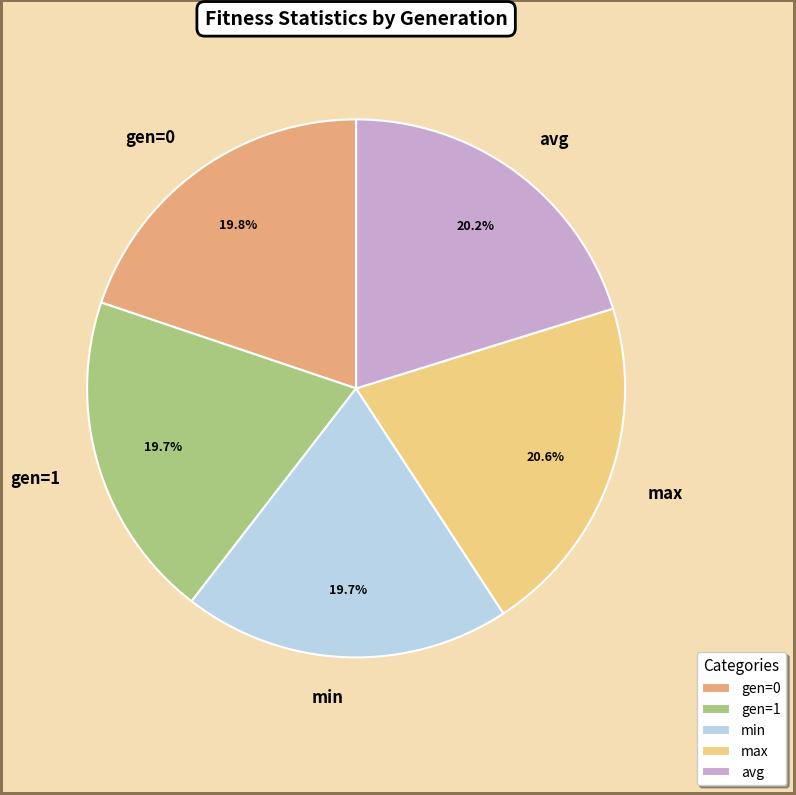

Which has a higher value, max or min?

max